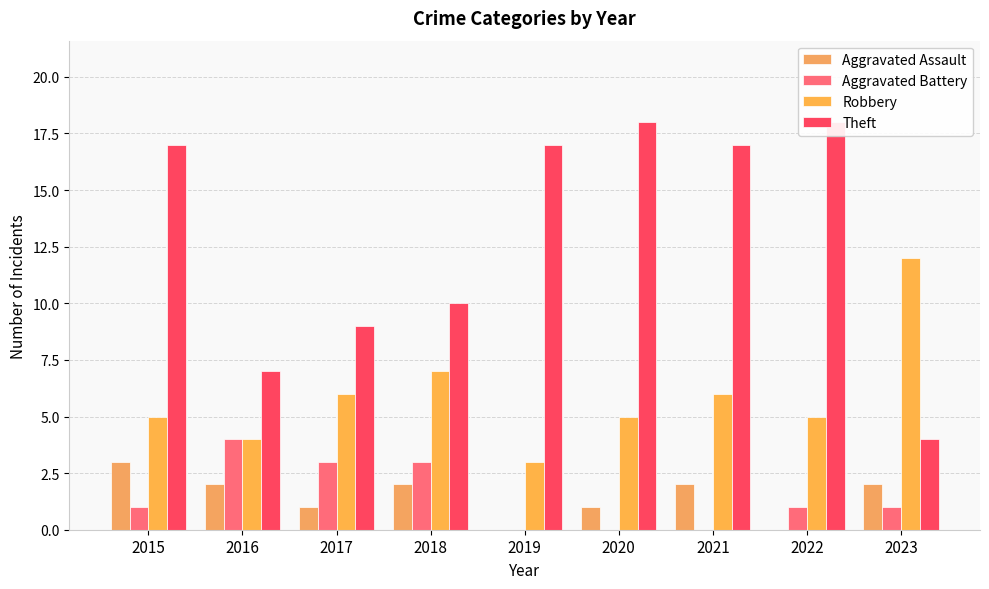

Does the chart contain stacked bars?

No